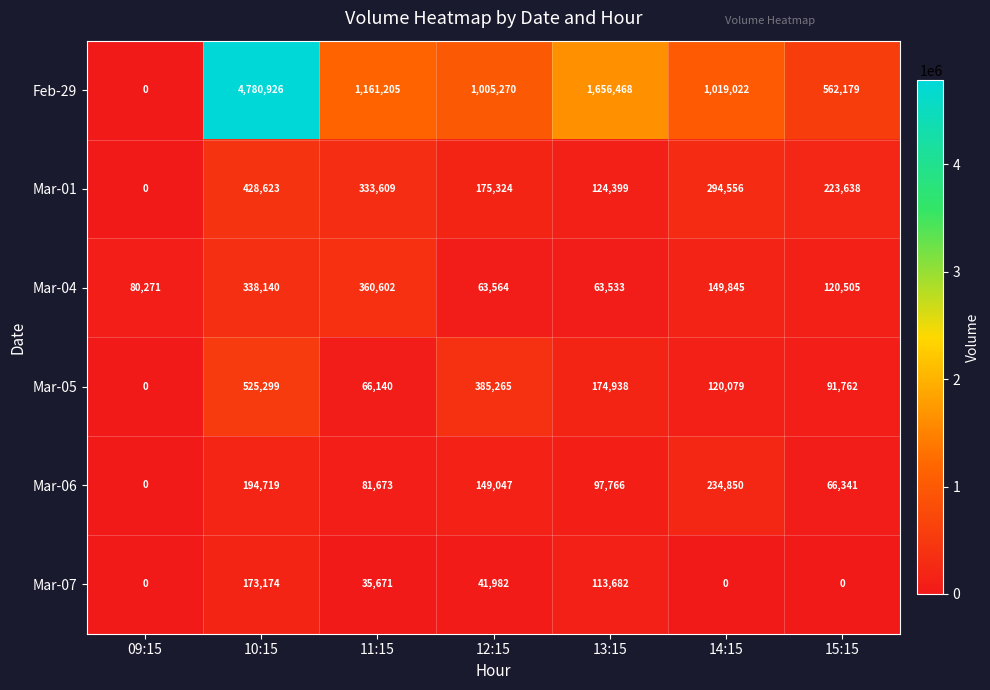

What is the difference between the highest and lowest values at 12:15?

963288